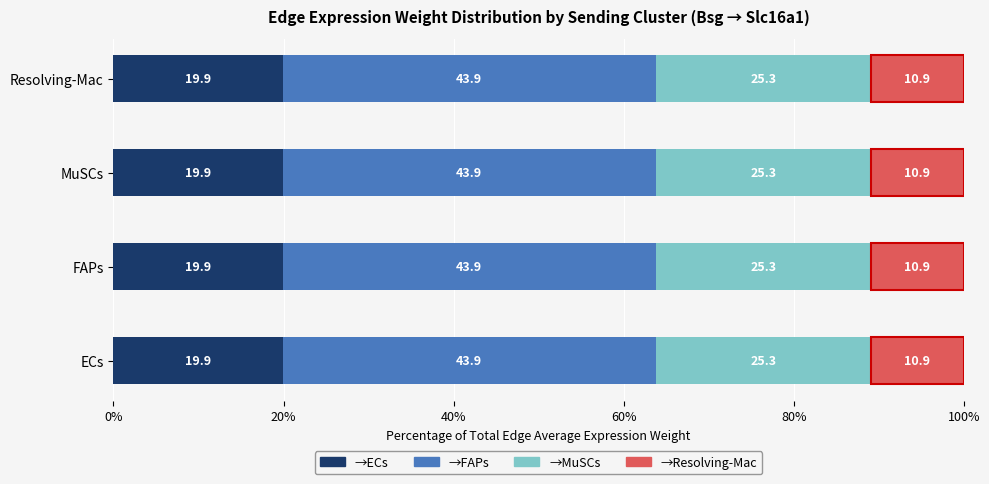

What is the total value across all series at MuSCs?

100.0